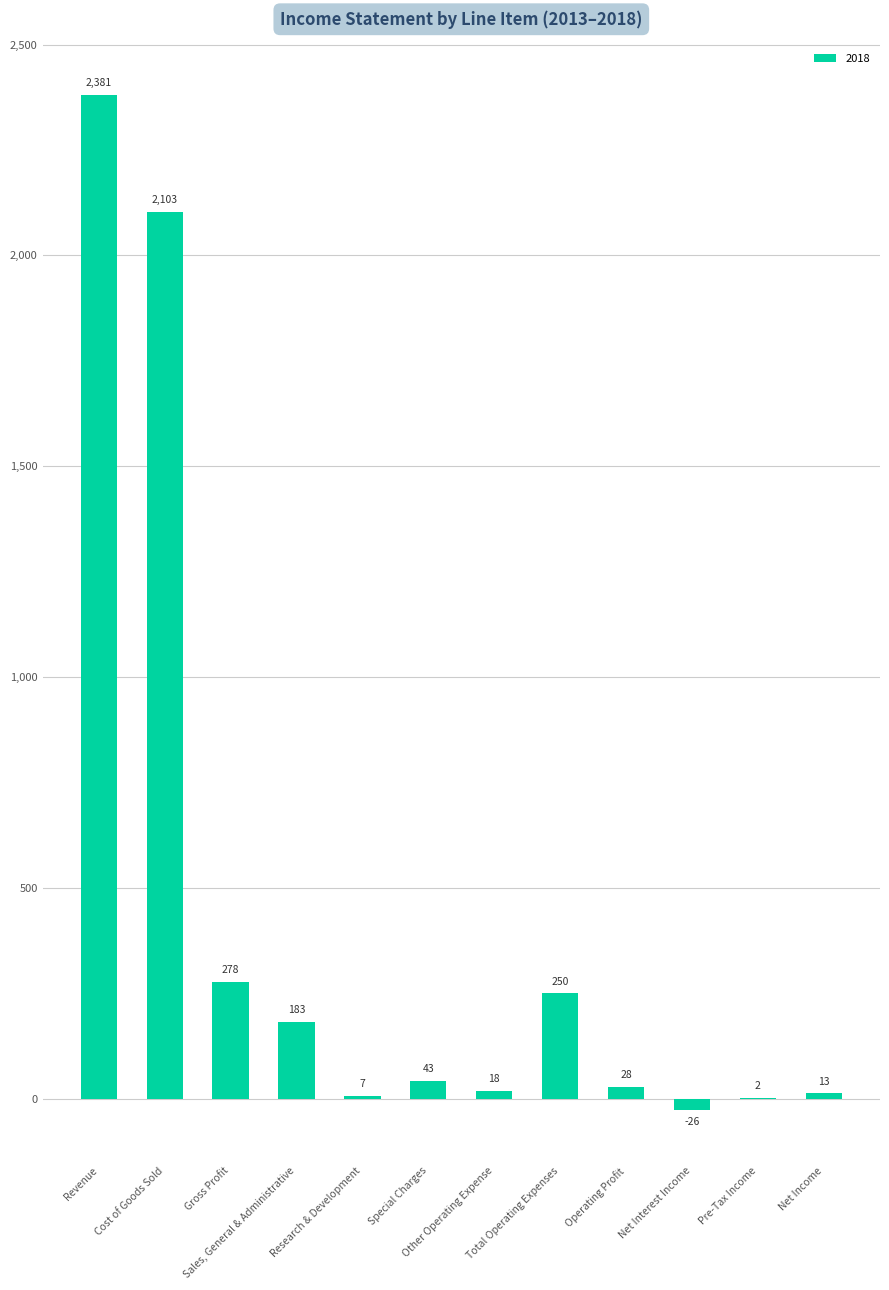

What is the maximum value shown in the chart?

2381